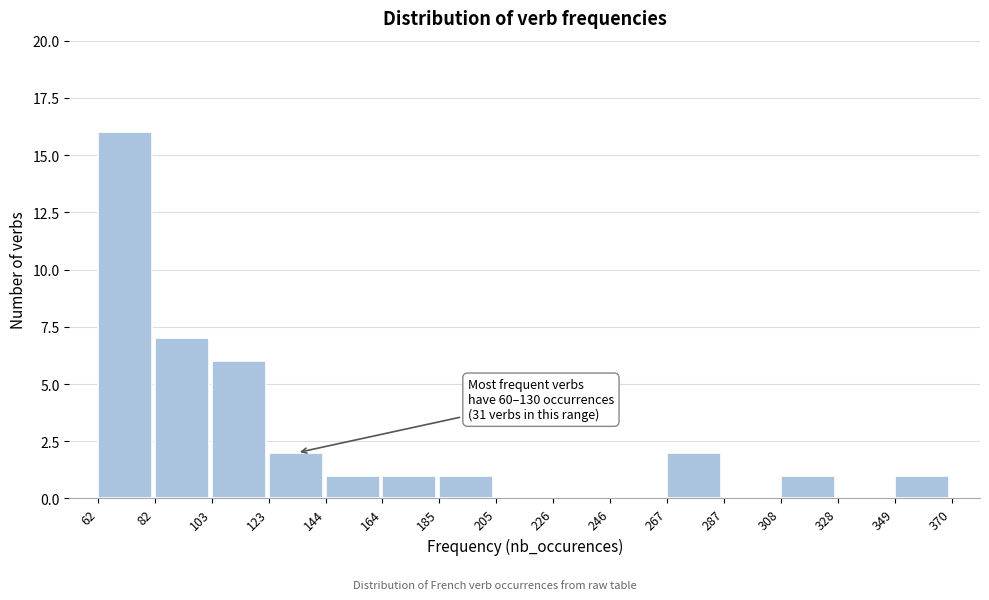

Over which range of the x-axis is the bar tallest?

62 to 82